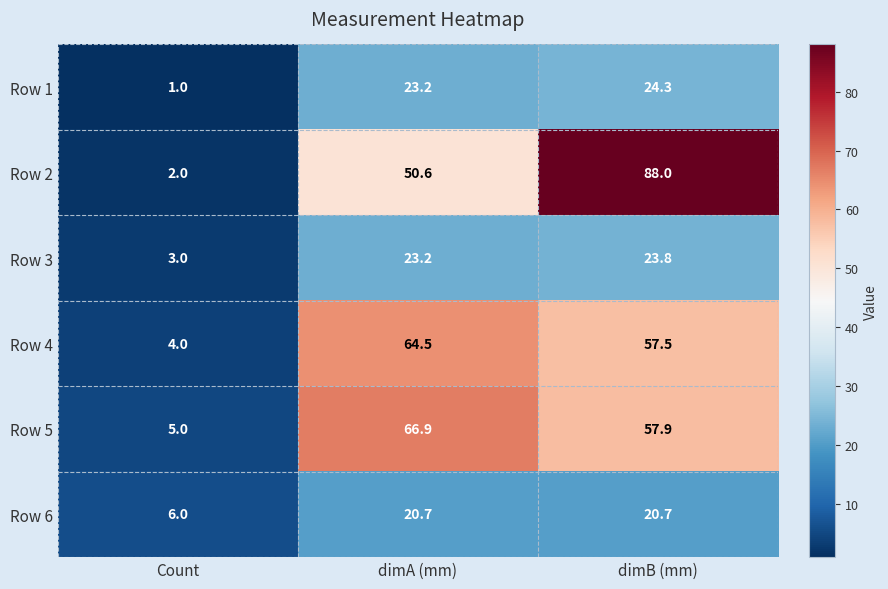

What is the lowest value of the Row 3 series?

3.0